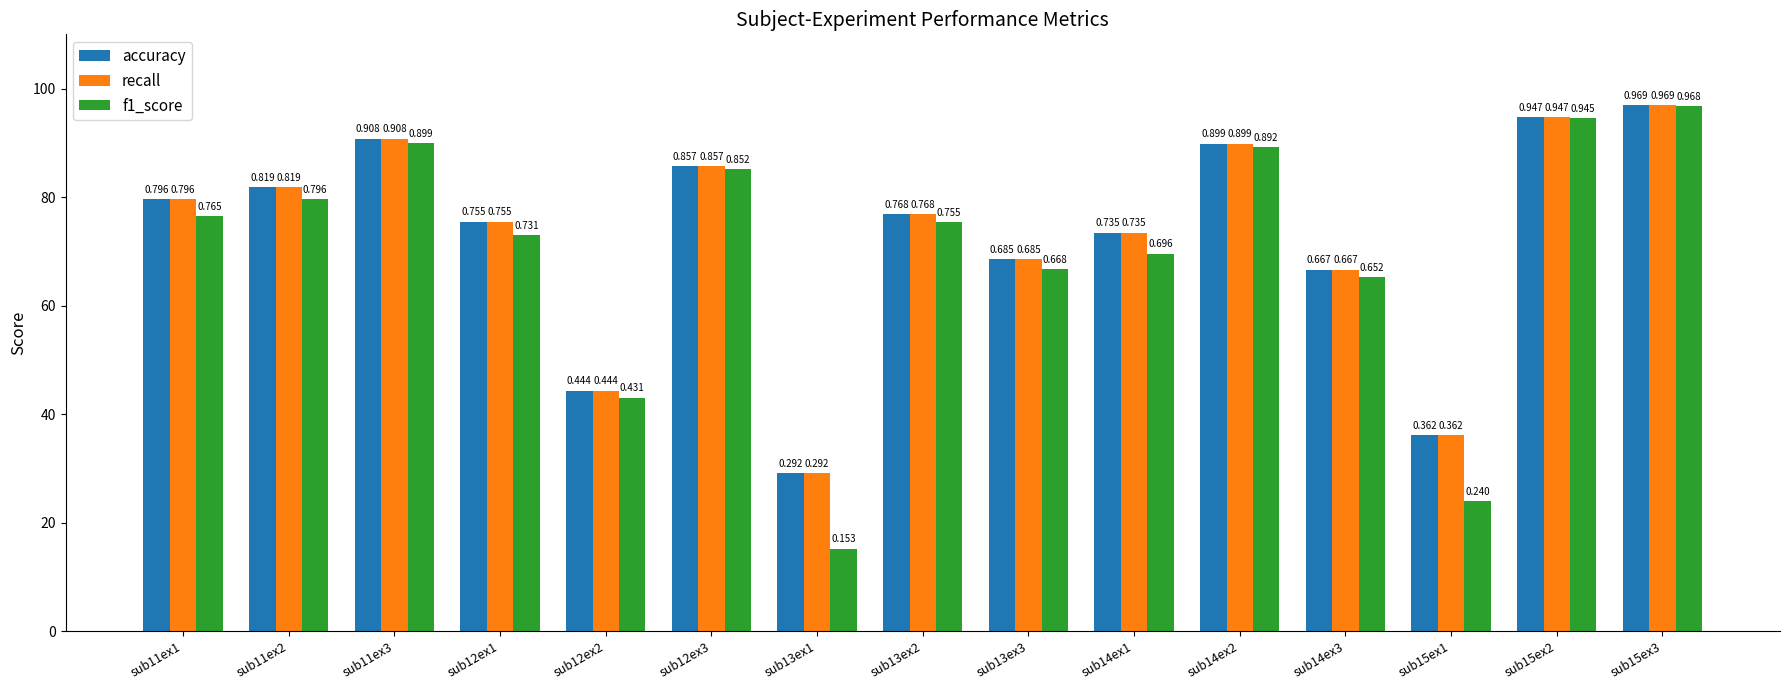

At which category does the chart reach its minimum across all series?

sub13ex1